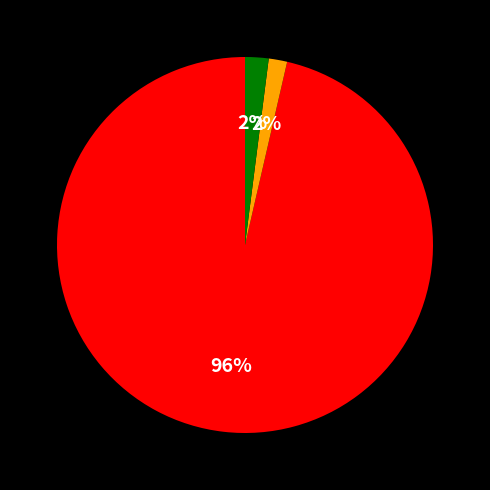

Is there a majority slice in this chart?

Yes